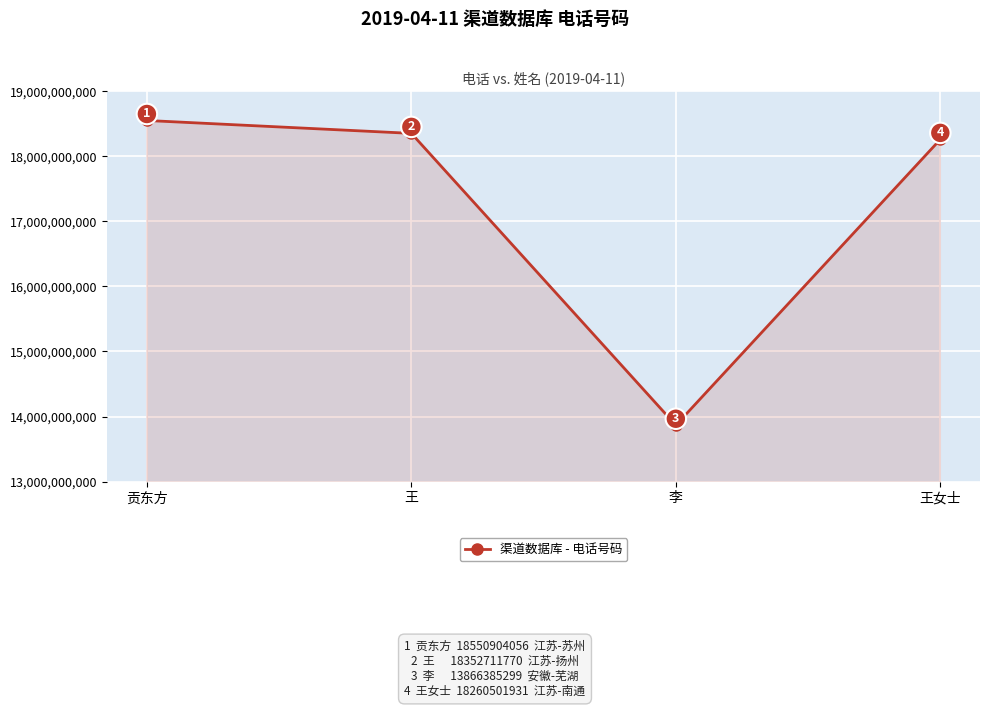

What is the sum of all values?

69030503056